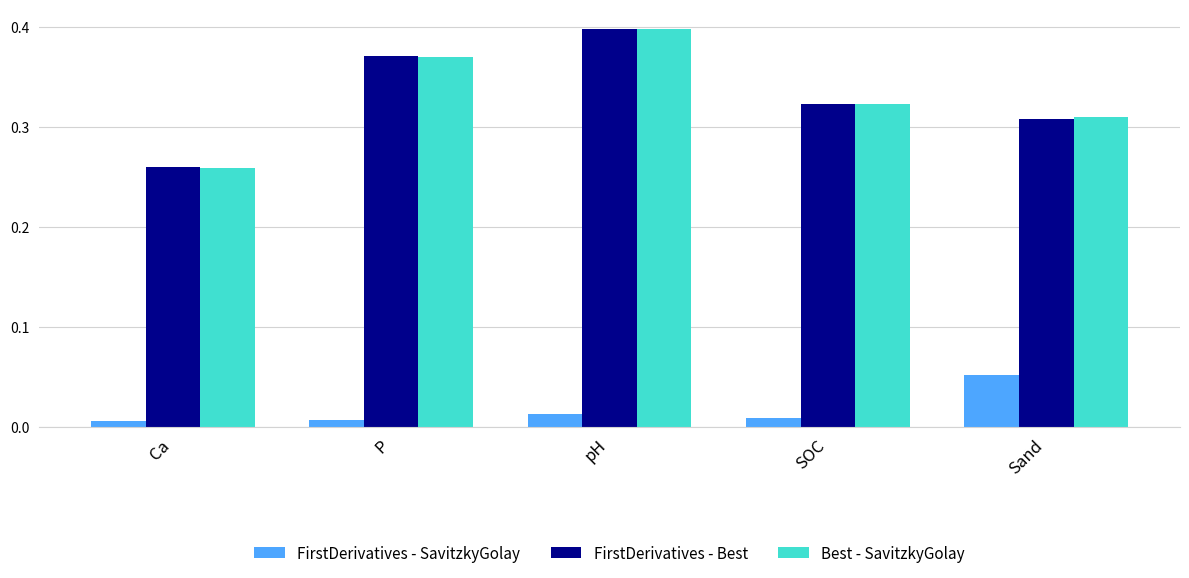

Between Ca and P, which series saw the biggest shift?

FirstDerivatives - Best